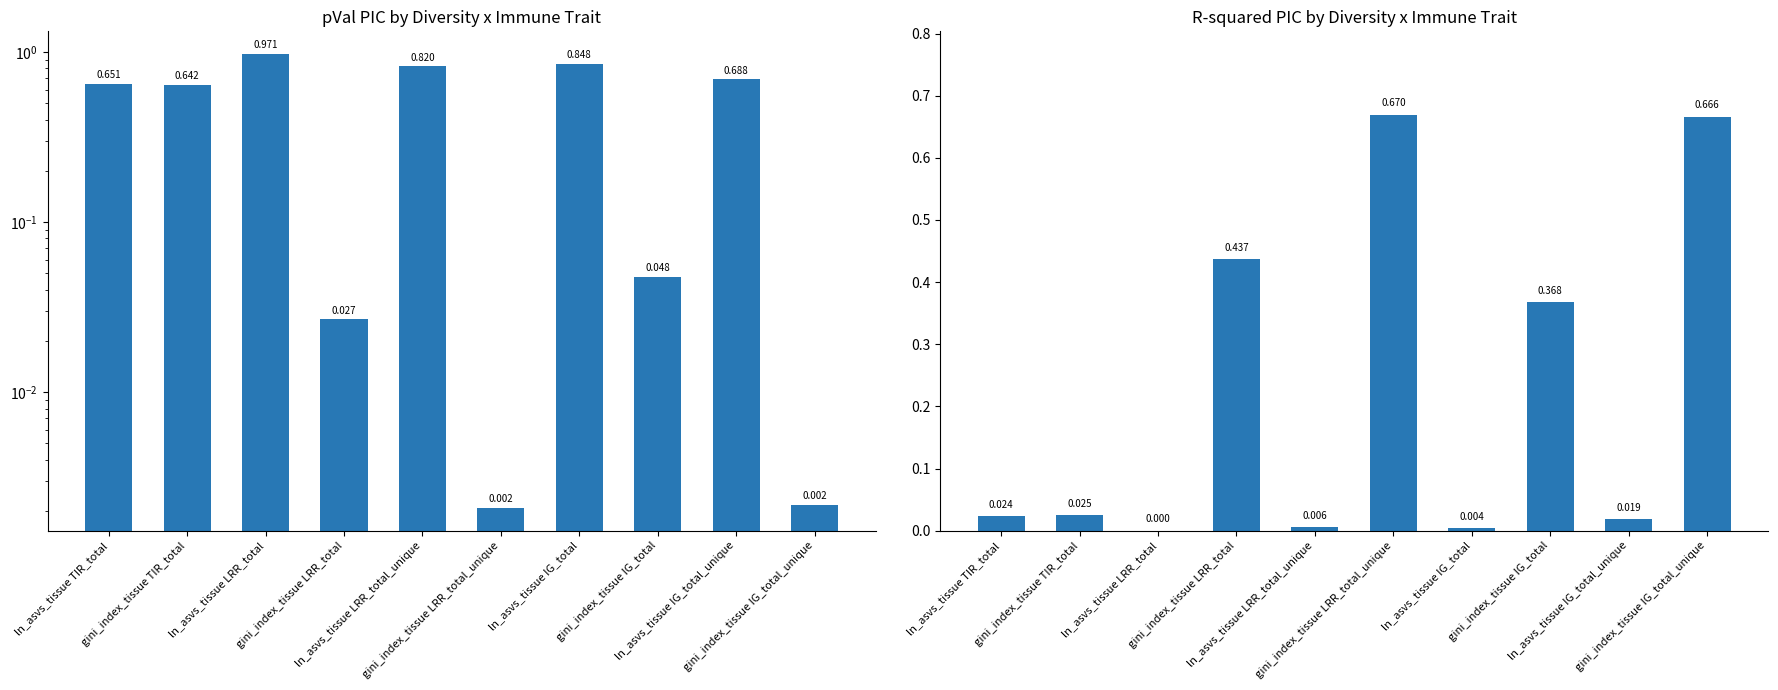

What is the difference between the maximum and minimum values in the pVal_PIC series?

1.0